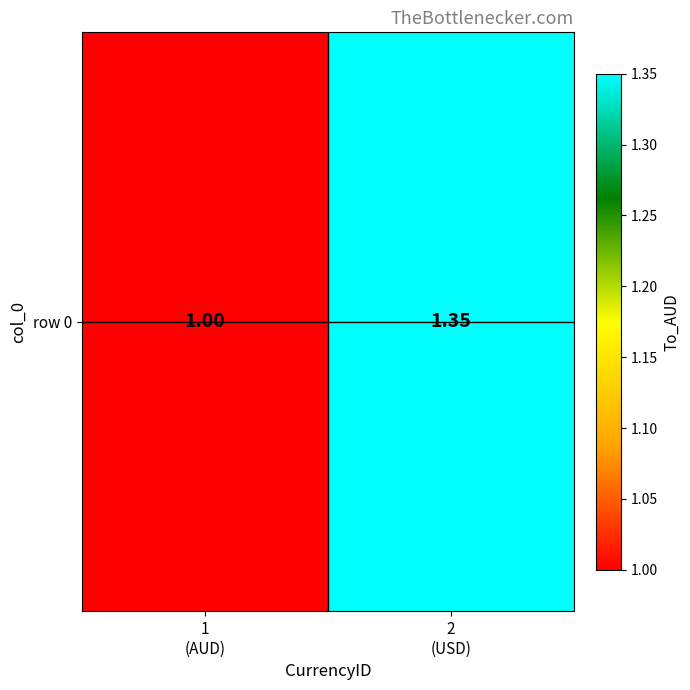

The value at 2
(USD) is 1.4. True or false?

True